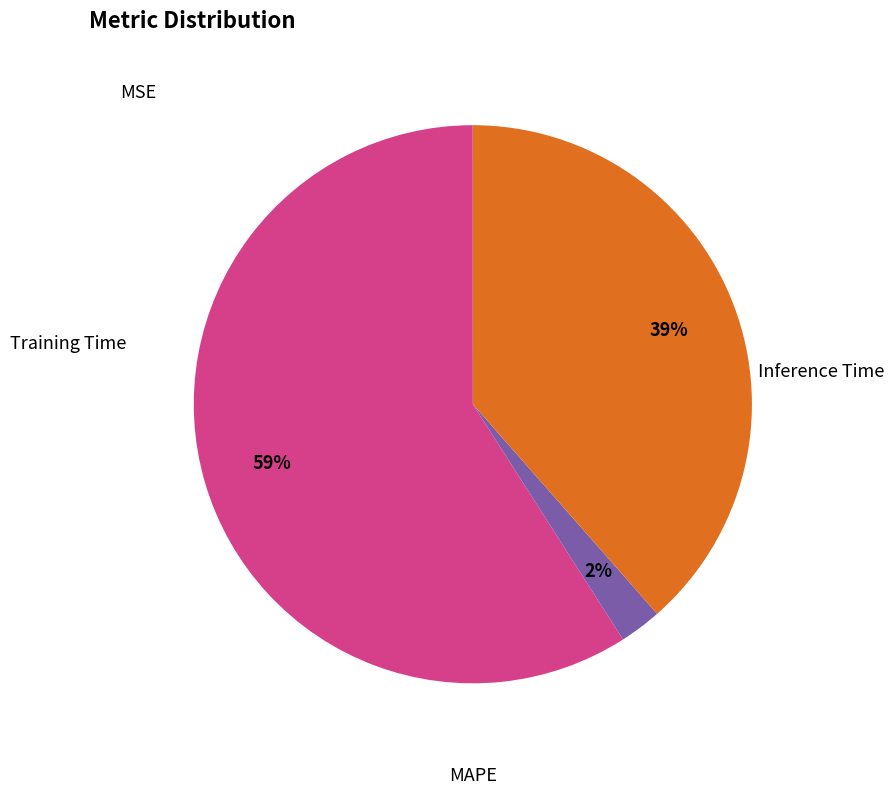

Does any single category account for the majority?

Yes